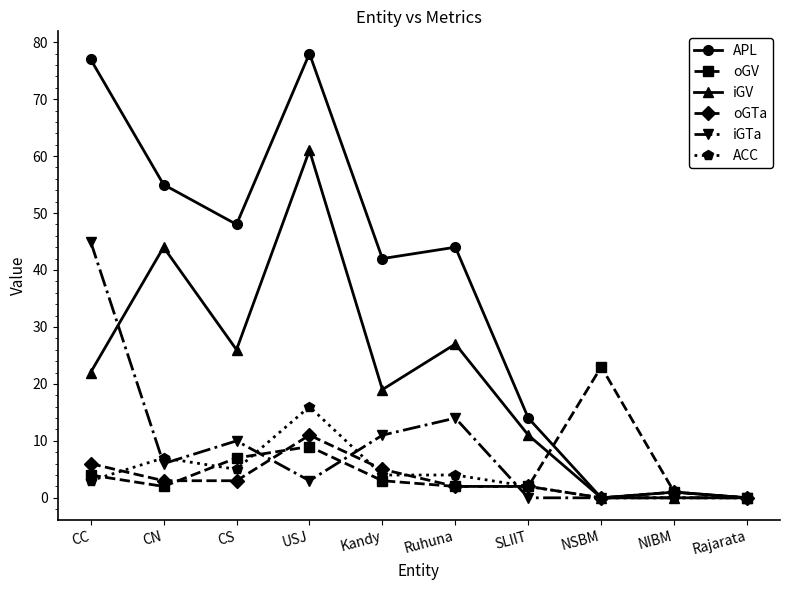

What is the difference between the second highest and minimum values in the oGTa series?

6